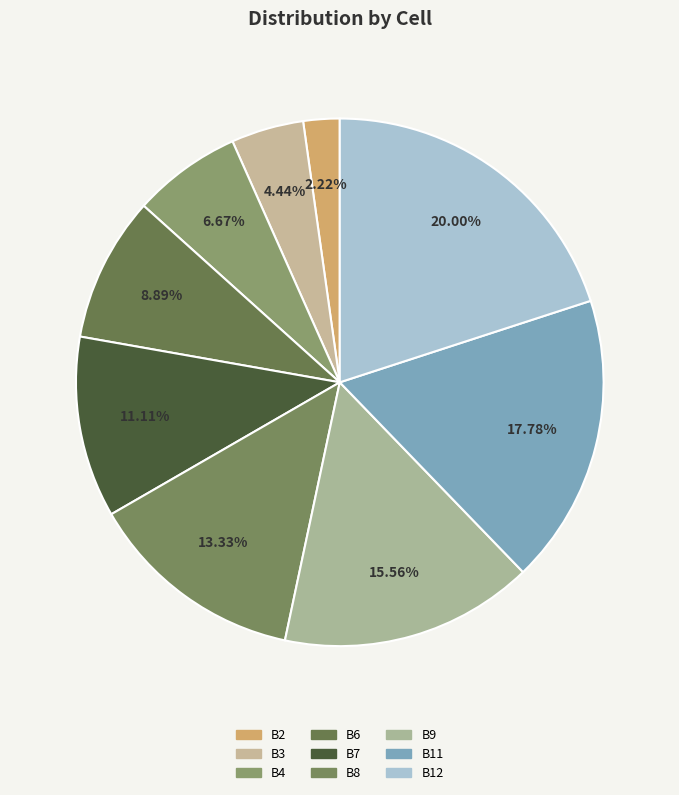

Is it true that B8 is 13% of the pie?

True